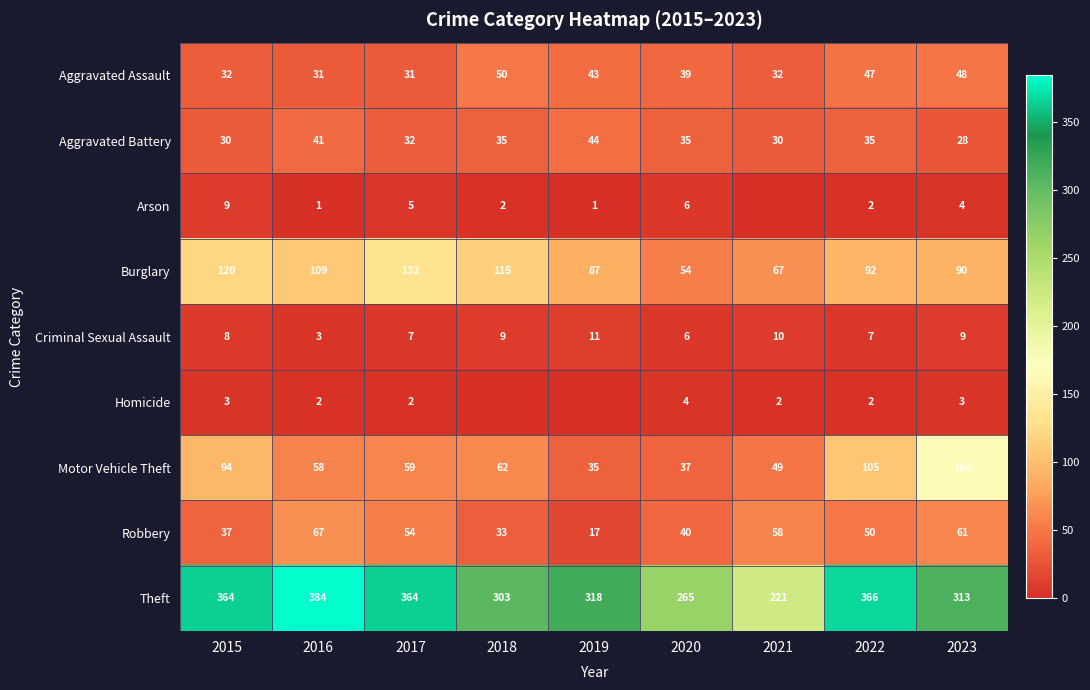

What is the sum of the Theft values at 2017 and 2016?

748